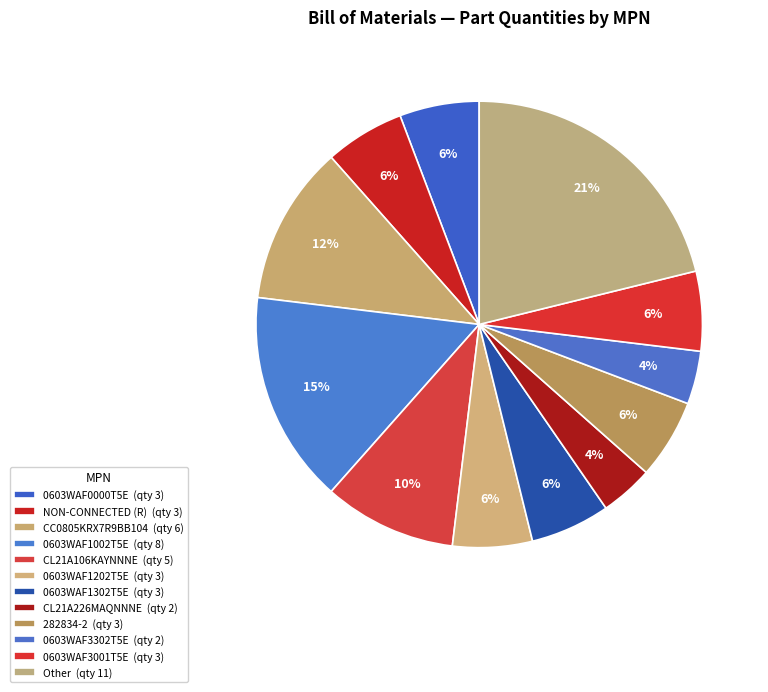

How many segments does this pie chart have?

12